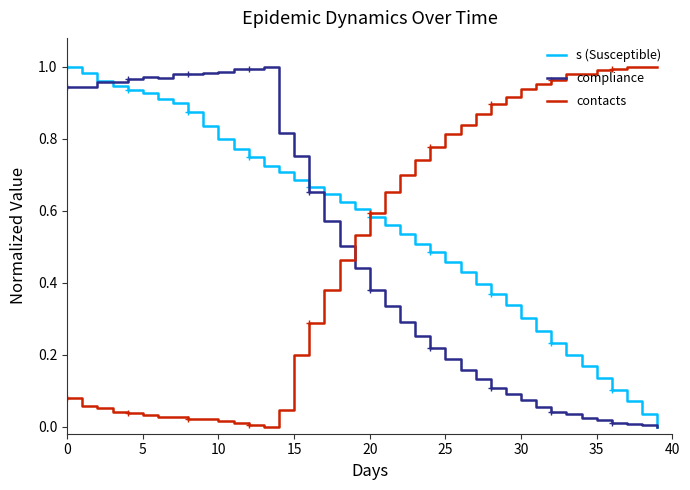

What is the label of the 13th point from the left?

12